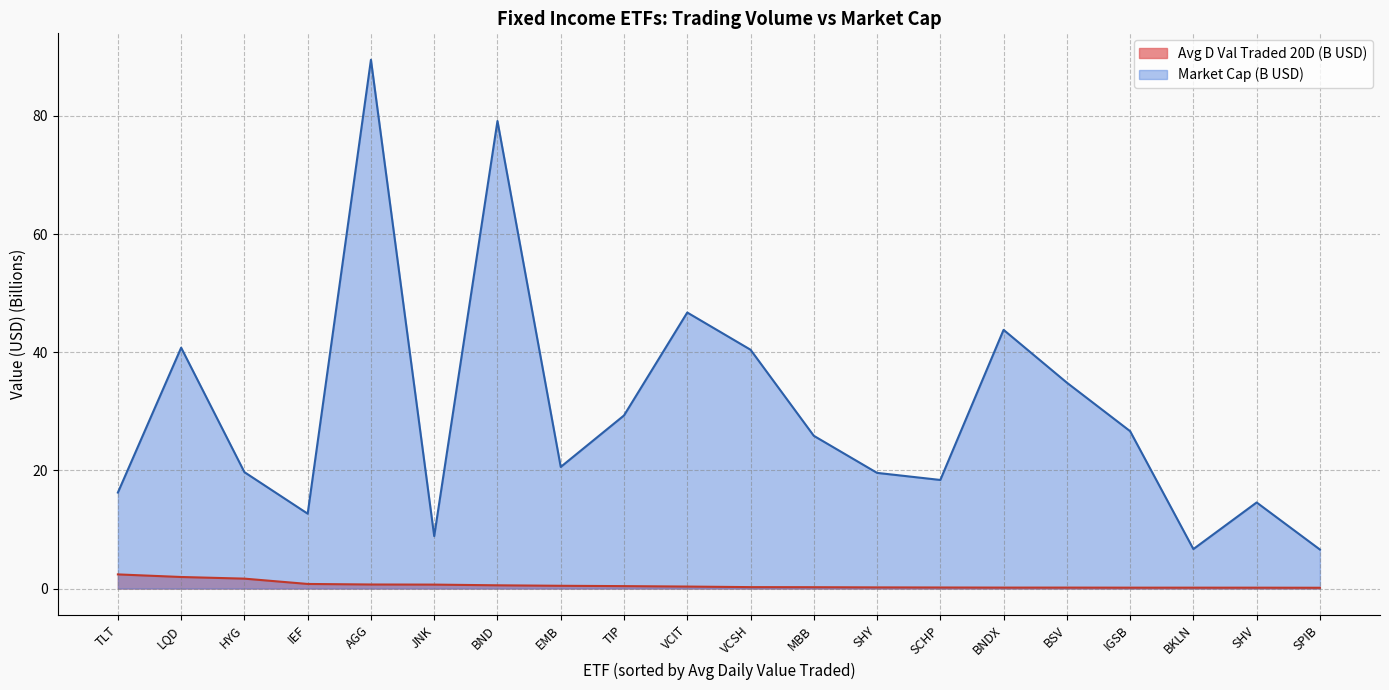

List the series in order of their overall mean, highest first.

Market Cap (B USD), Avg D Val Traded 20D (B USD)